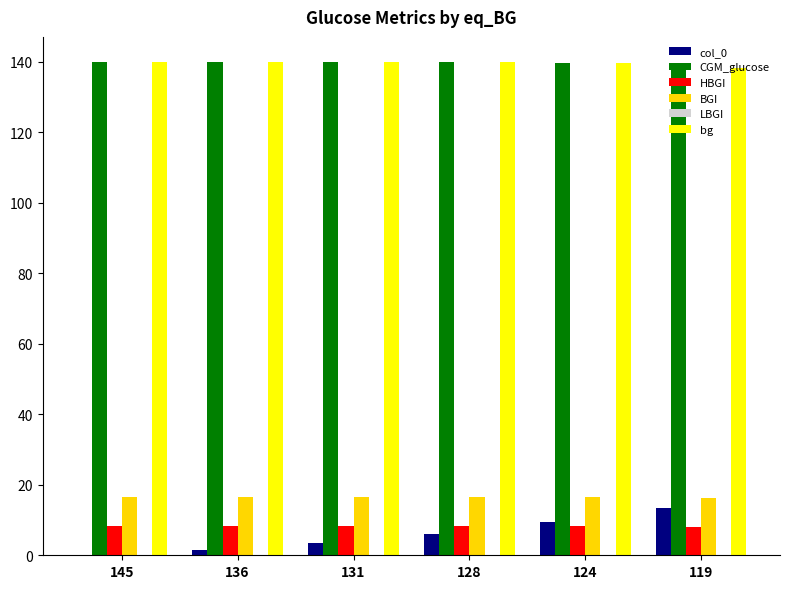

The value of bg at 119 is 138.1. True or false?

True